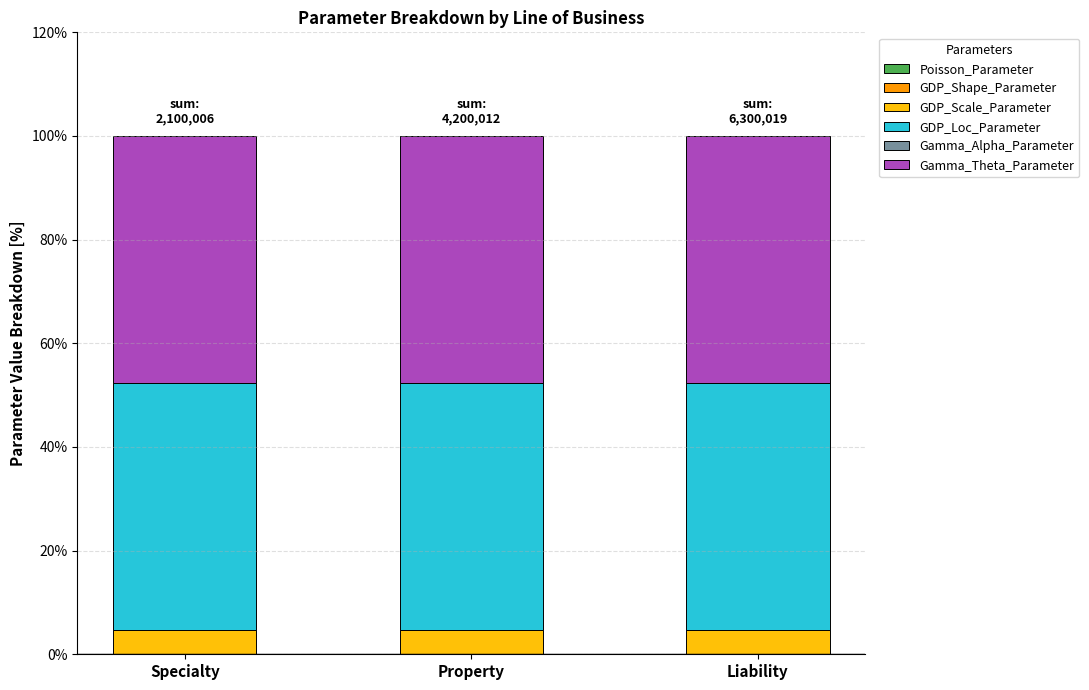

The GDP_Scale_Parameter series shows 4.8 at Specialty. True or false?

True